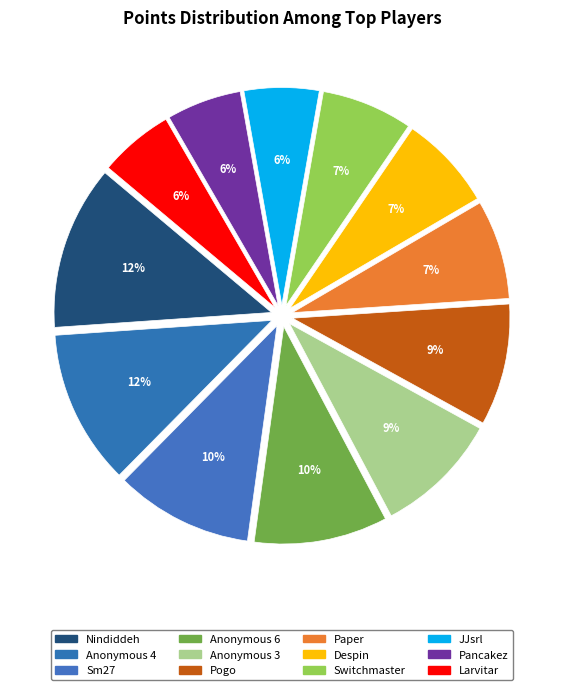

True or false: JJsrl accounts for 1% of the total.

False